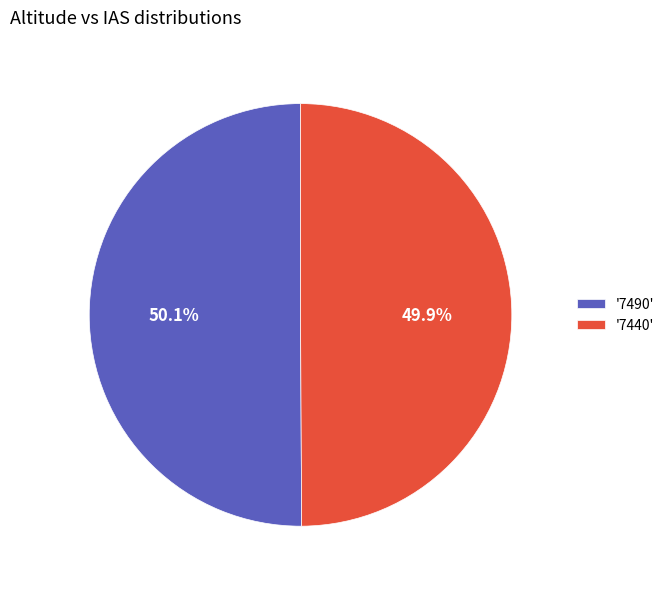

Is the sum of '7490' and '7440' greater than half?

Yes